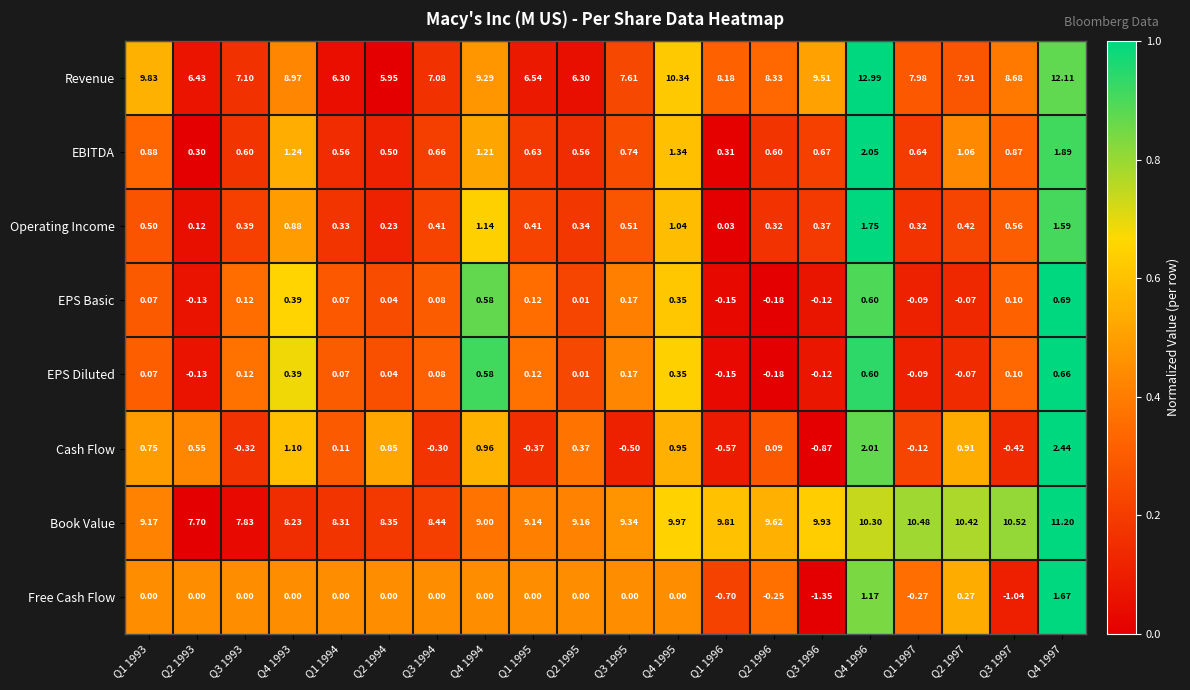

Is the value of EPS Diluted at Q3 1997 greater than the value of Book Value at Q2 1994?

No